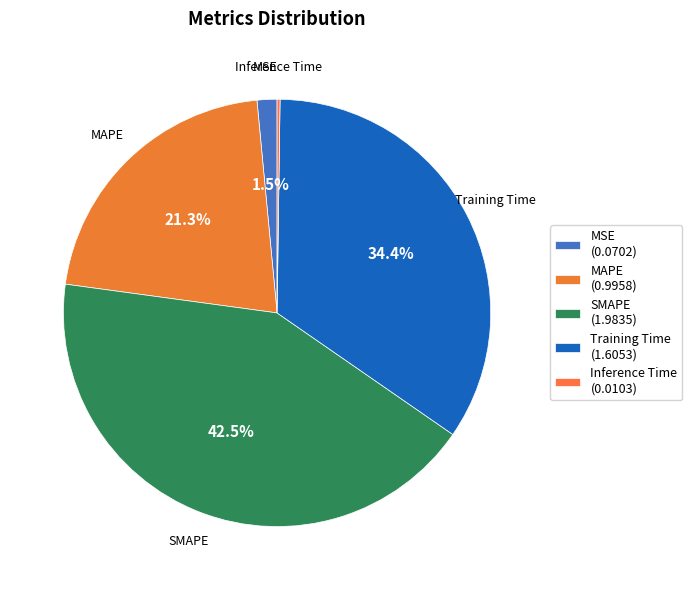

To the nearest percent, what percentage of the pie is MSE?

2%